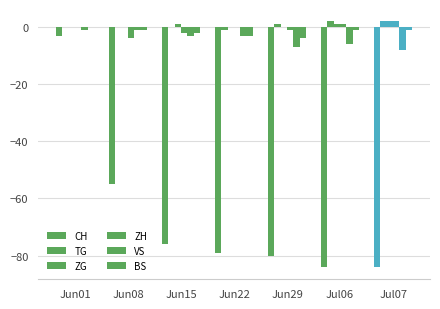

Reading right to left, what are all the values shown in this chart?

CH: -84	-84	-80	-79	-76	-55	-3
TG: 2	2	1	-1	0	0	0
ZG: 2	1	0	0	1	0	0
ZH: 2	1	-1	0	-2	-4	0
VS: -8	-6	-7	-3	-3	-1	-1
BS: -1	-1	-4	-3	-2	-1	0